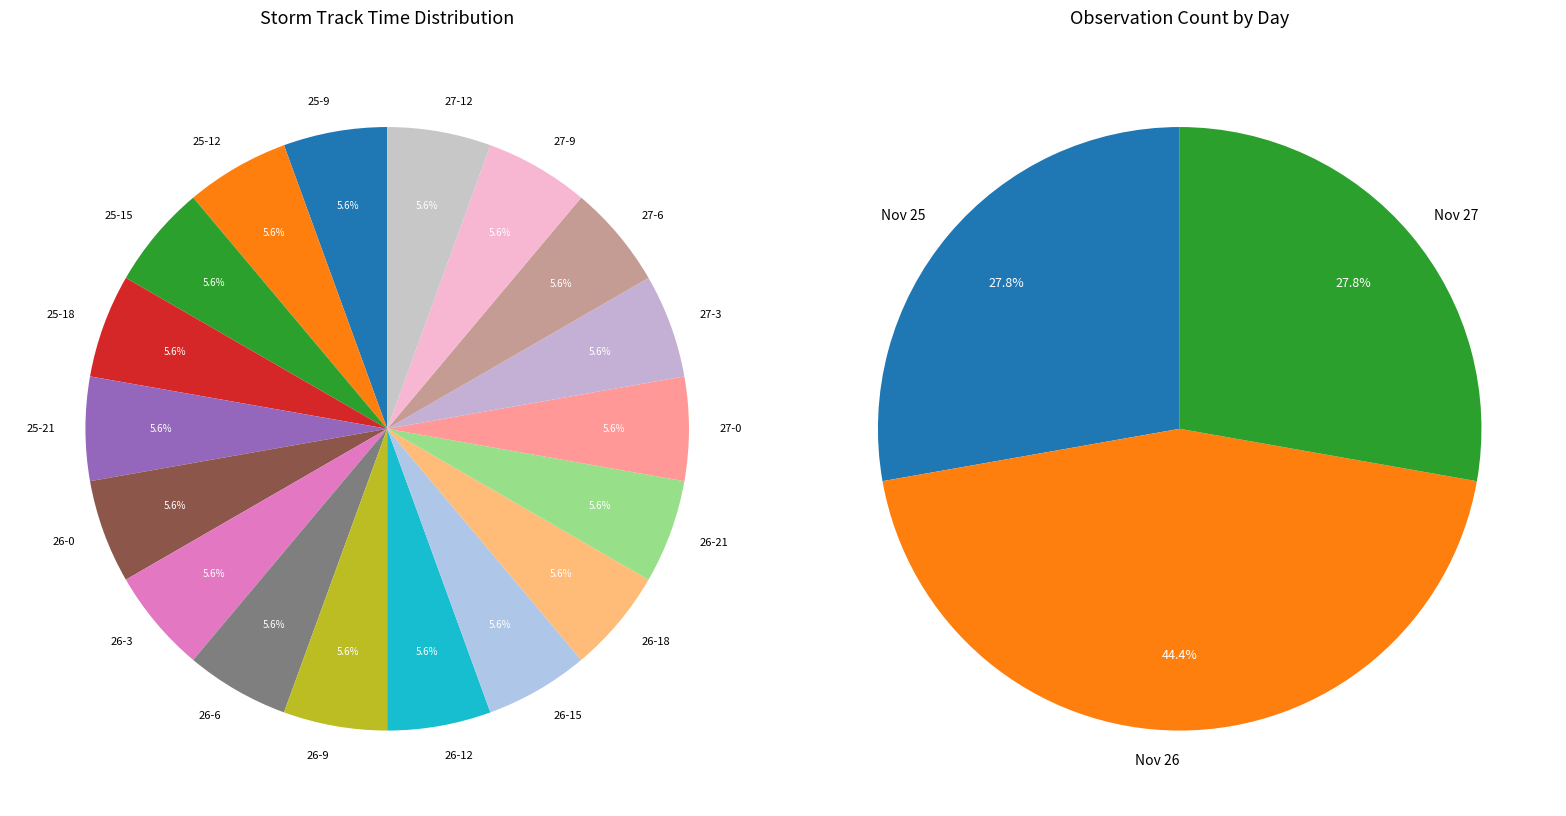

What is the ratio of the value at 25-12 to the value at 25-21?

1.0